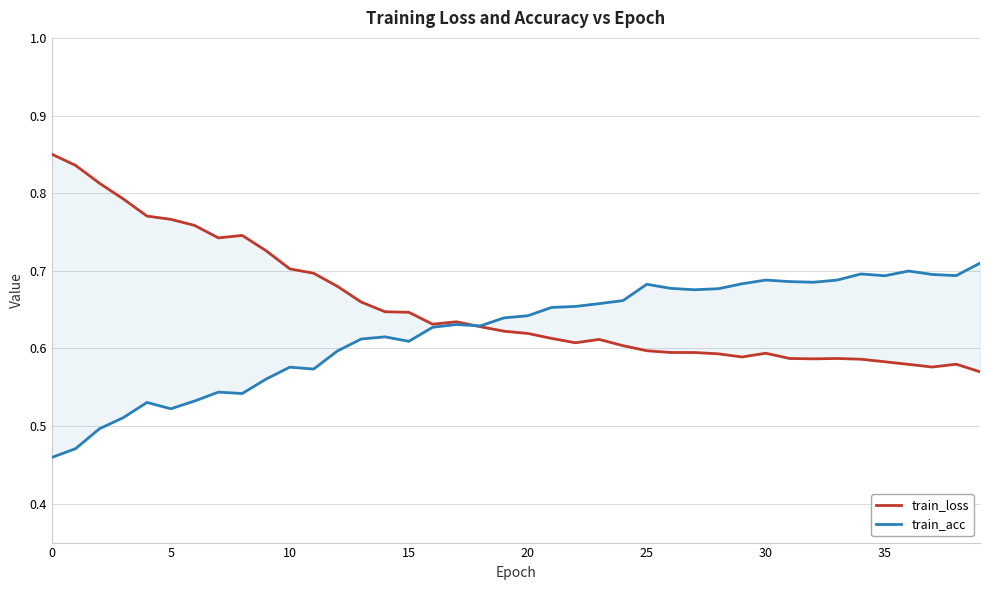

Count the number of data series in this chart.

2